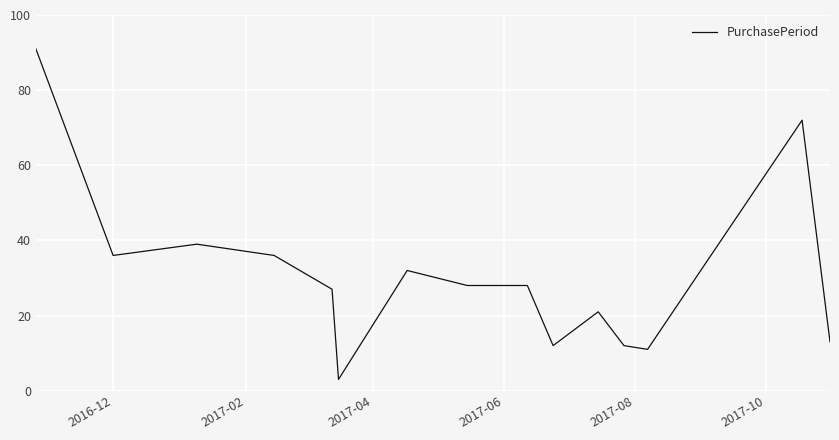

What is the greatest value displayed?

91